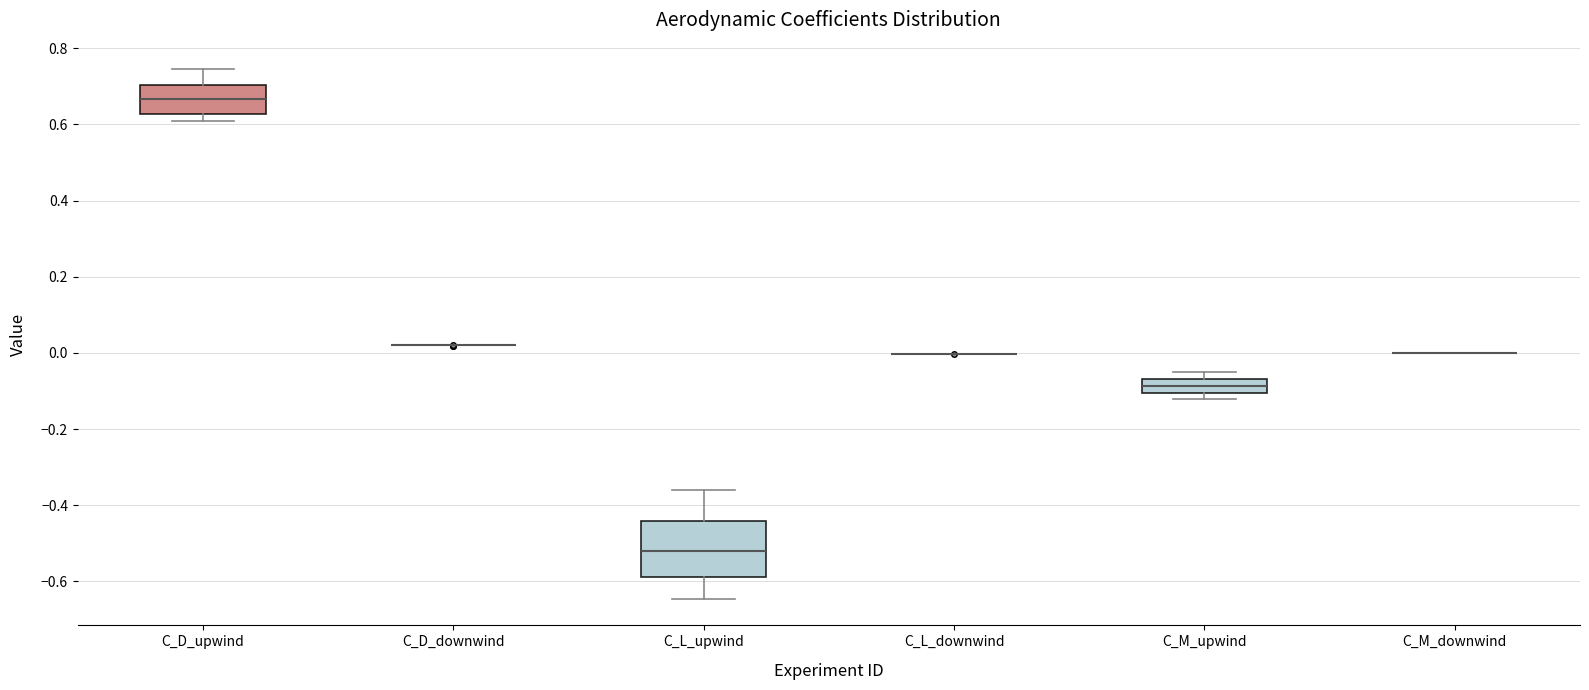

Where does the median line of the box for C_M_upwind sit on the y-axis? The values are not printed on the chart, so give them approximately, as read against the axis.

-0.08